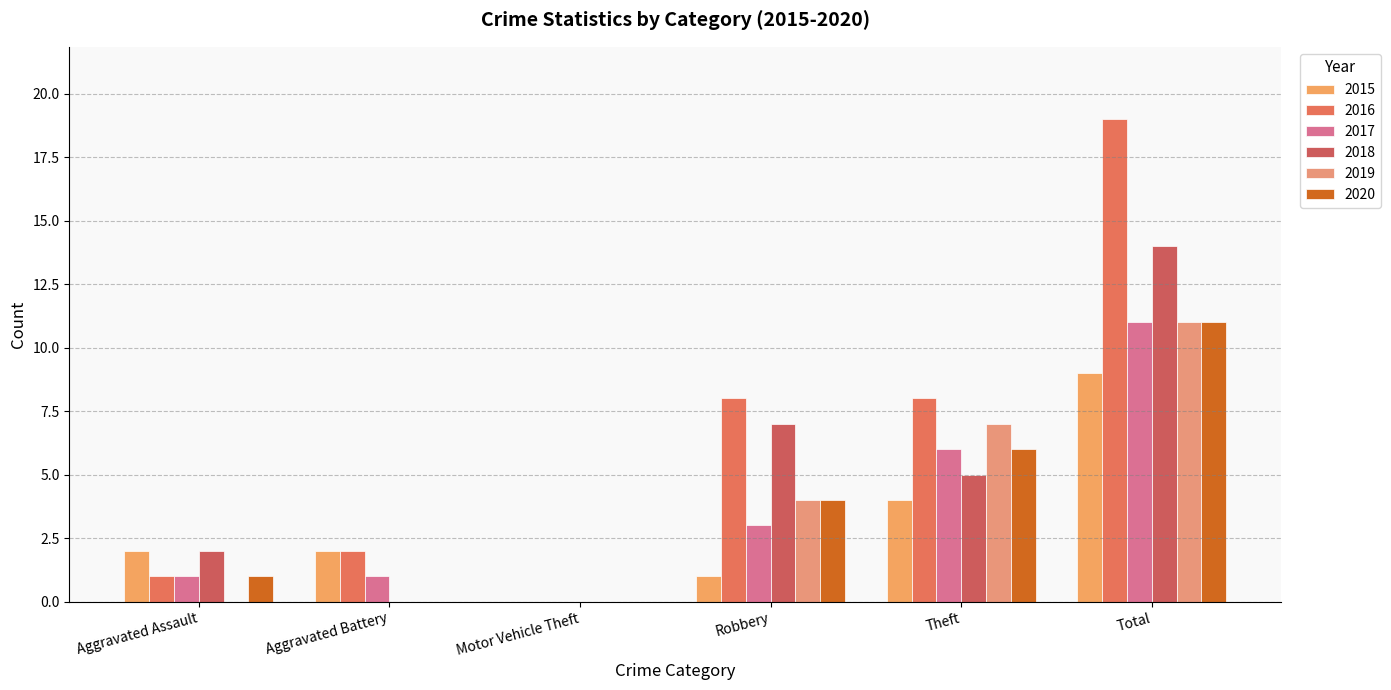

What is the label of the 5th bar from the left?

Theft